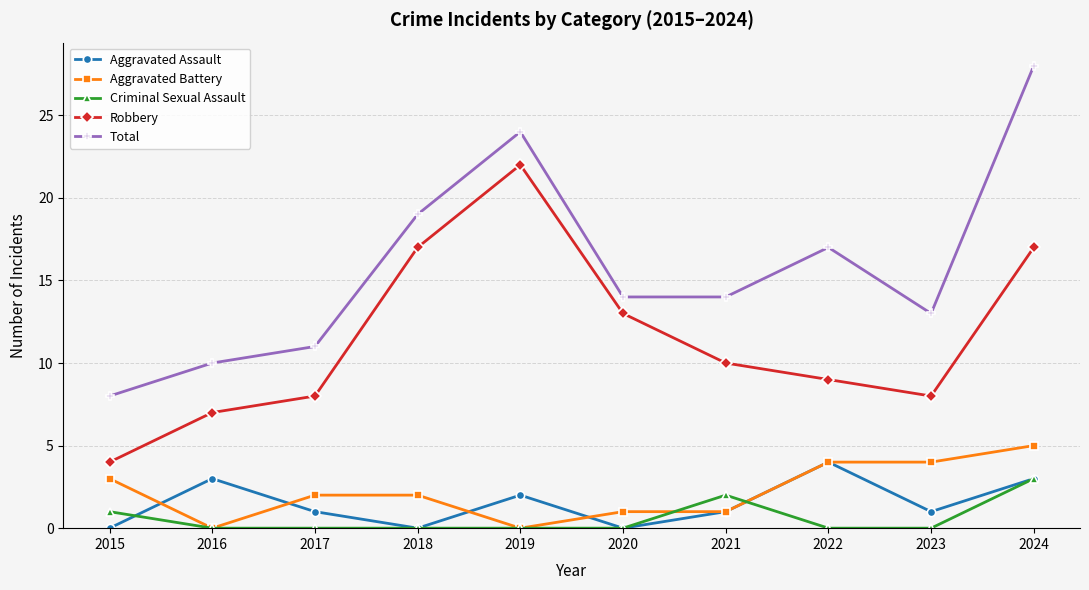

What is the average value of the Criminal Sexual Assault series?

1